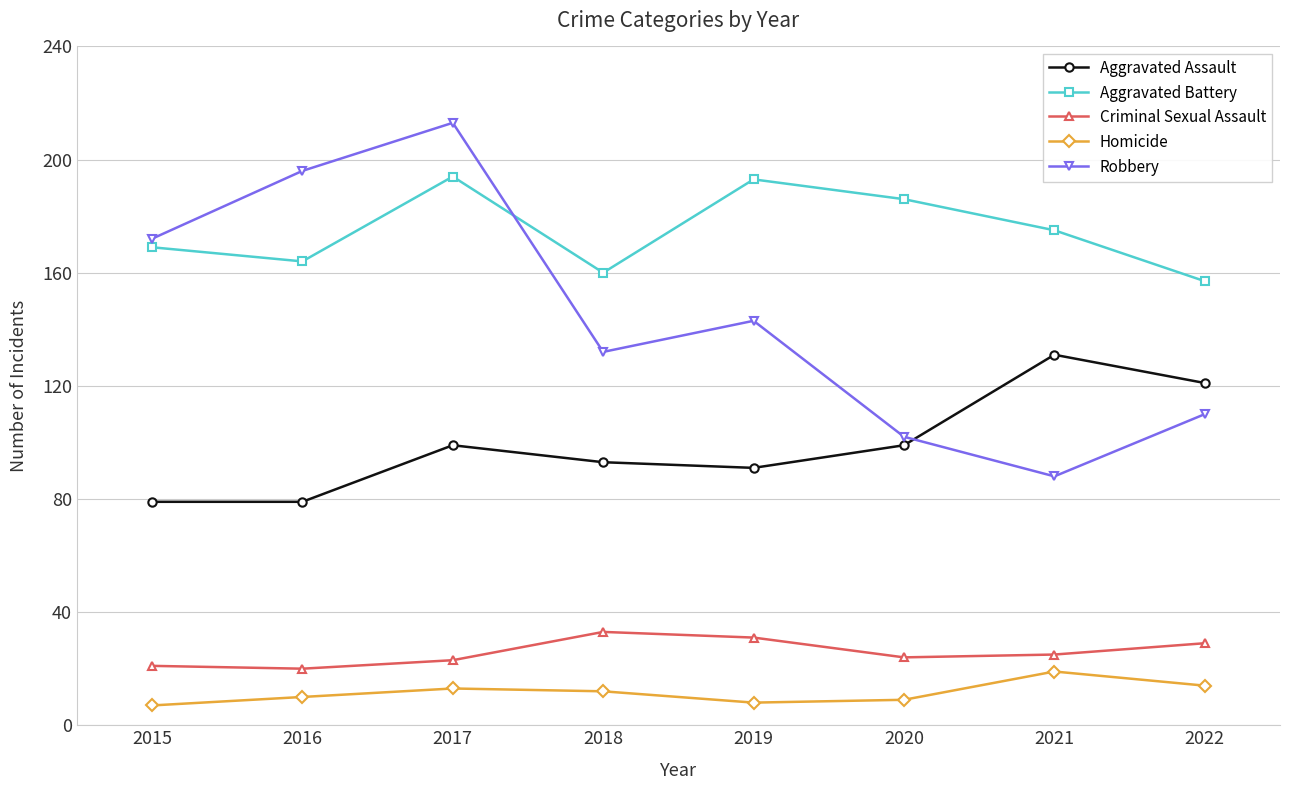

At which label does Criminal Sexual Assault first exceed 25?

2018